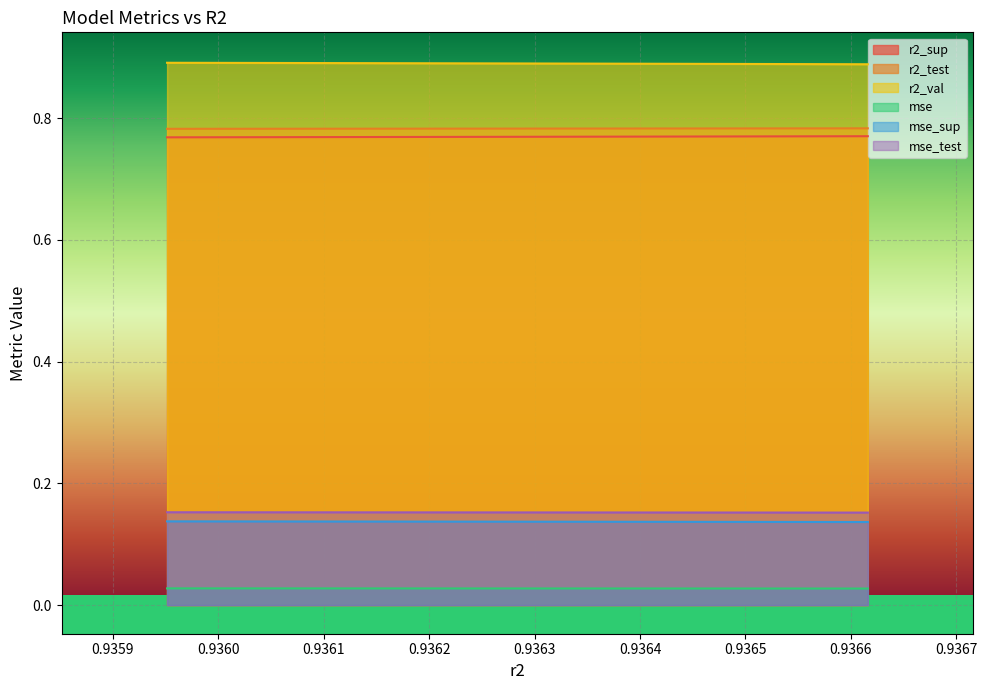

True or false: r2_val and mse_test cross at least once.

False